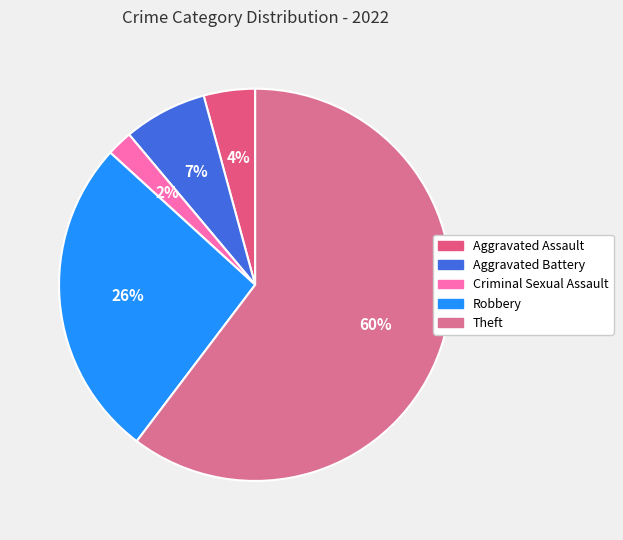

Is it true that Theft is 60% of the pie?

True